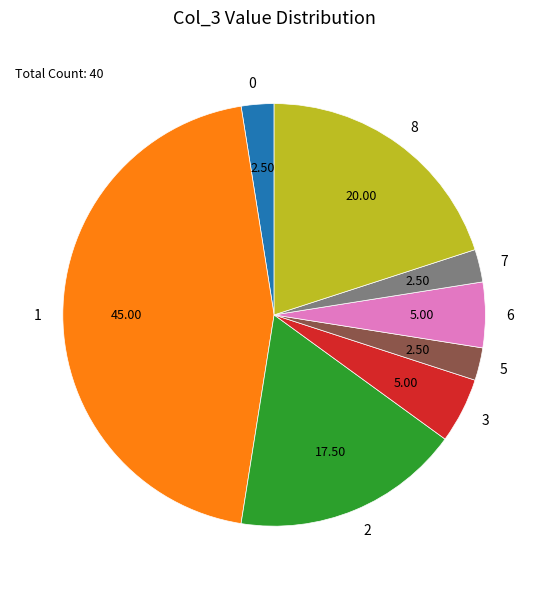

Is 7 the majority of the pie?

No